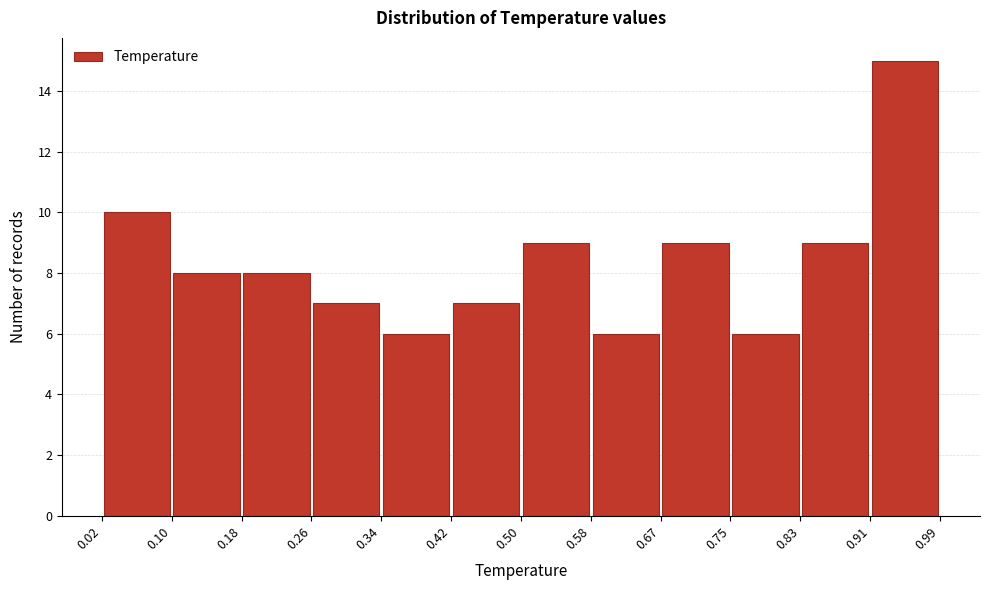

How tall is the bar that spans 0.50 to 0.58 on the x-axis? The values are not printed on the chart, so give them approximately, as read against the axis.

9